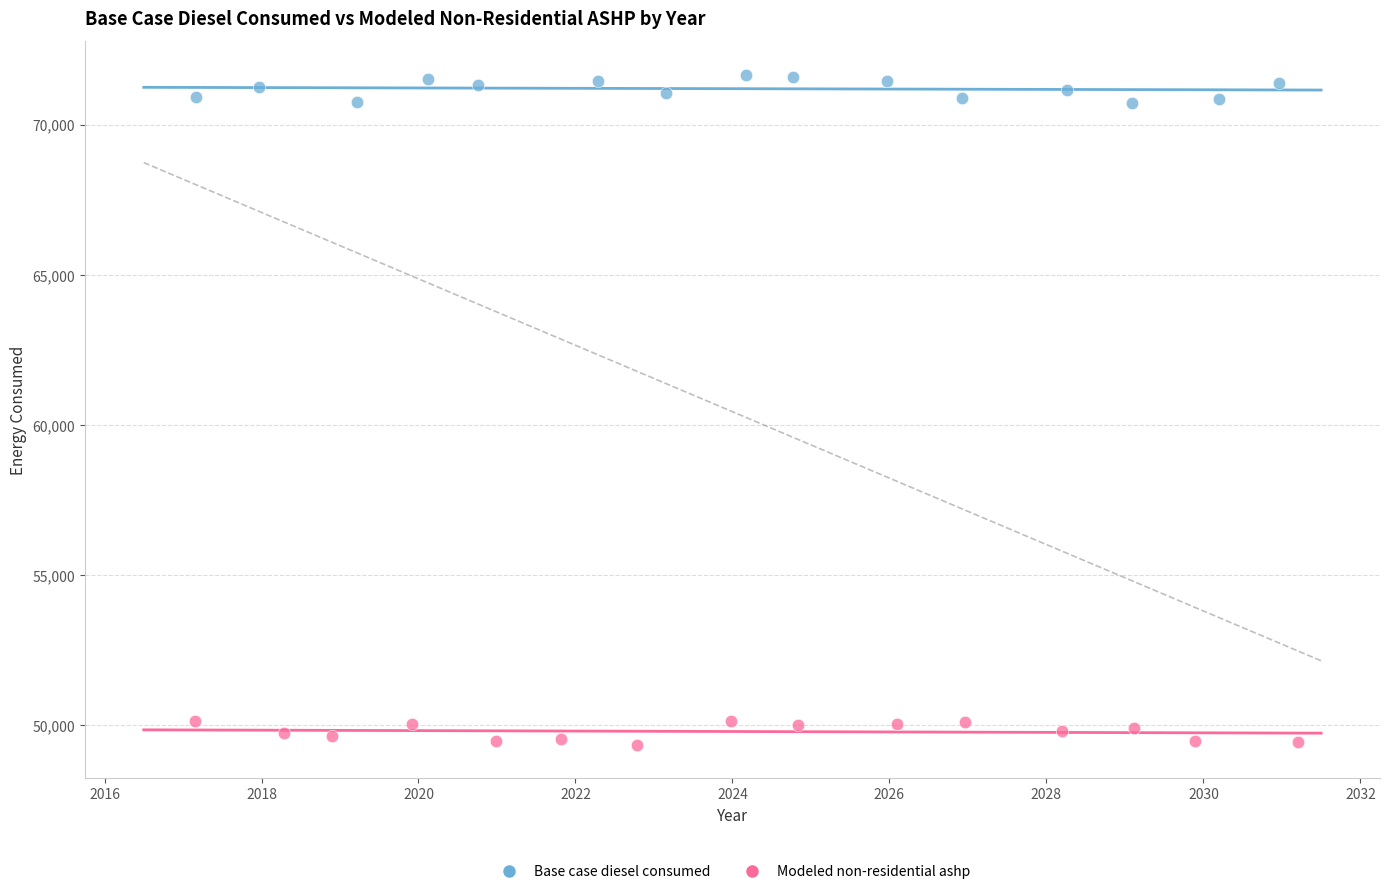

Which series has the widest spread of Y values?

Base case diesel consumed